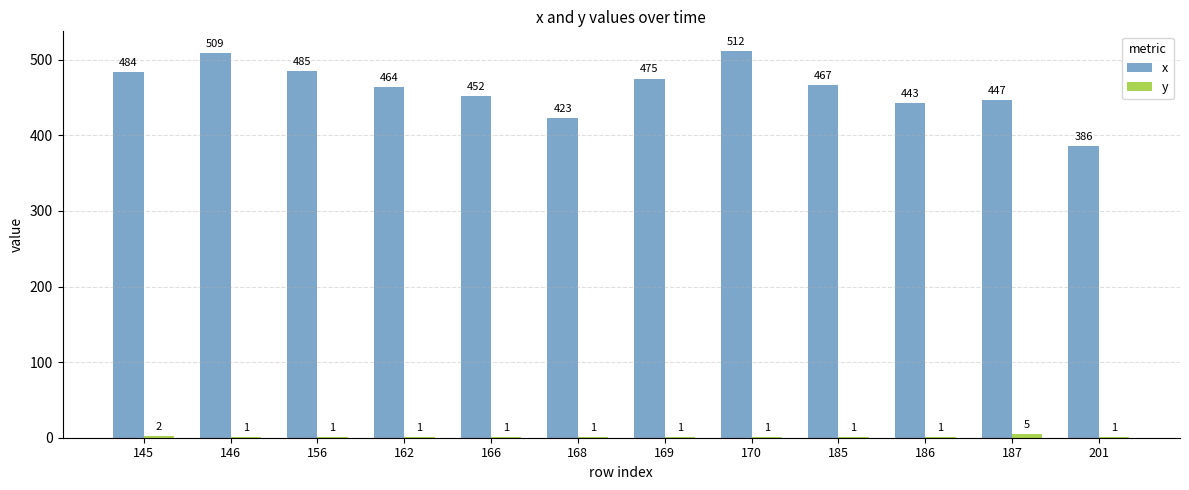

Which series has the widest spread of values?

x